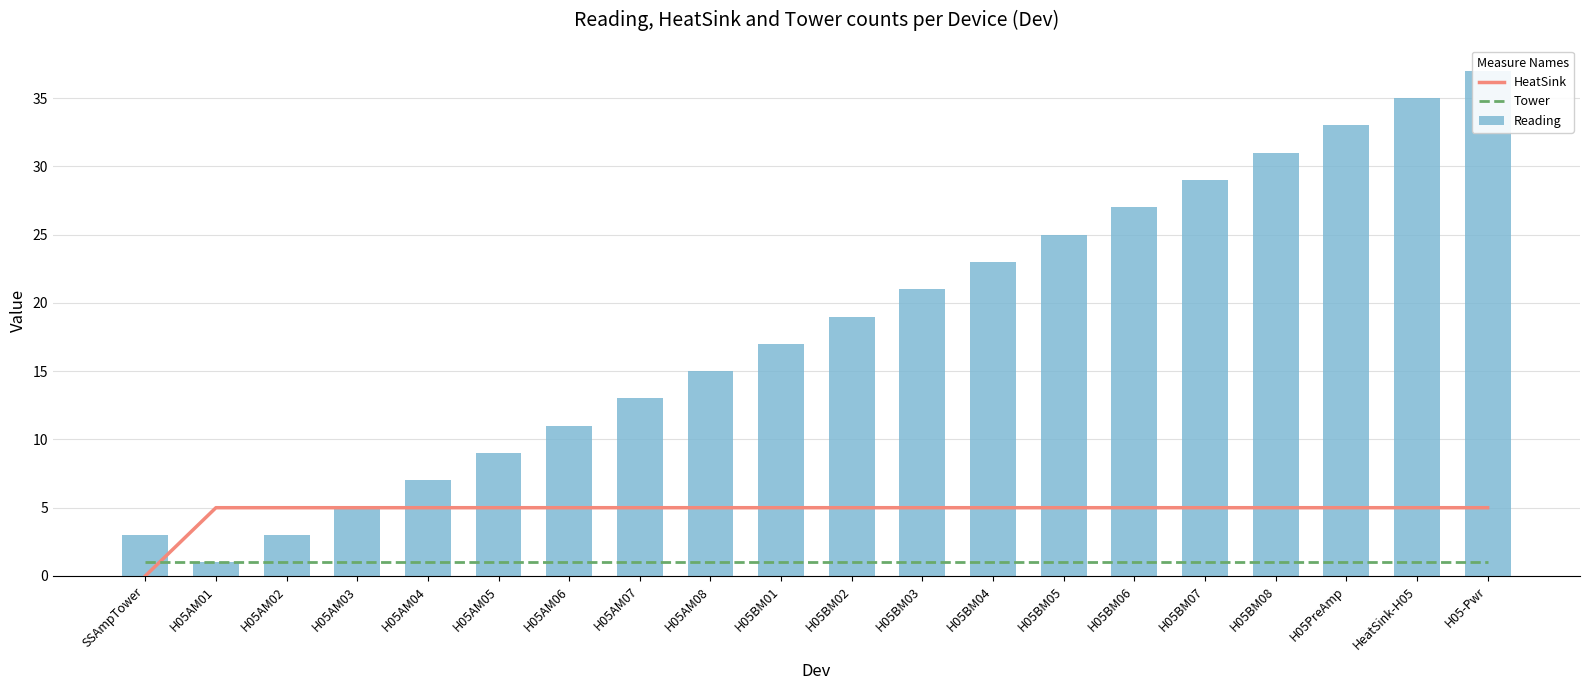

The value of Tower at SSAmpTower is 2. True or false?

False